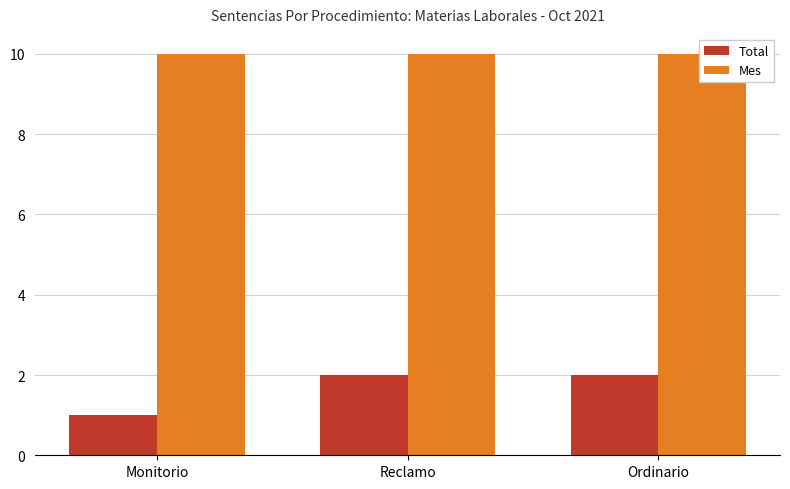

What position from the right is Ordinario?

1